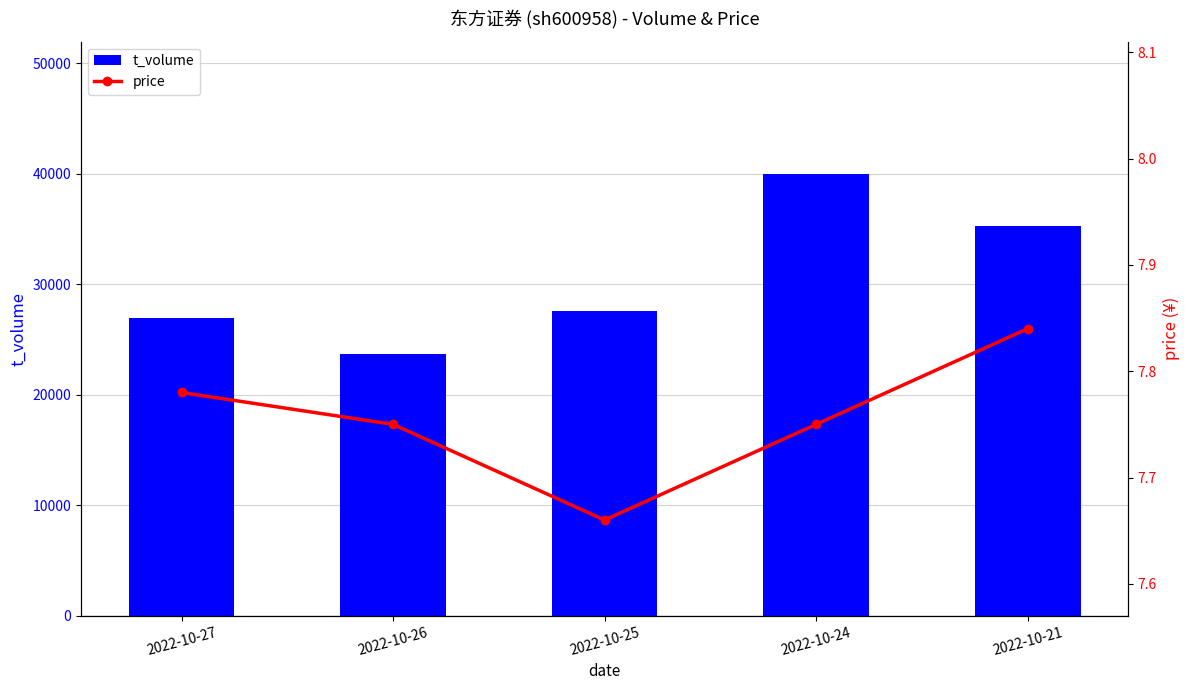

The value of t_volume at 2022-10-25 is 27602. True or false?

True